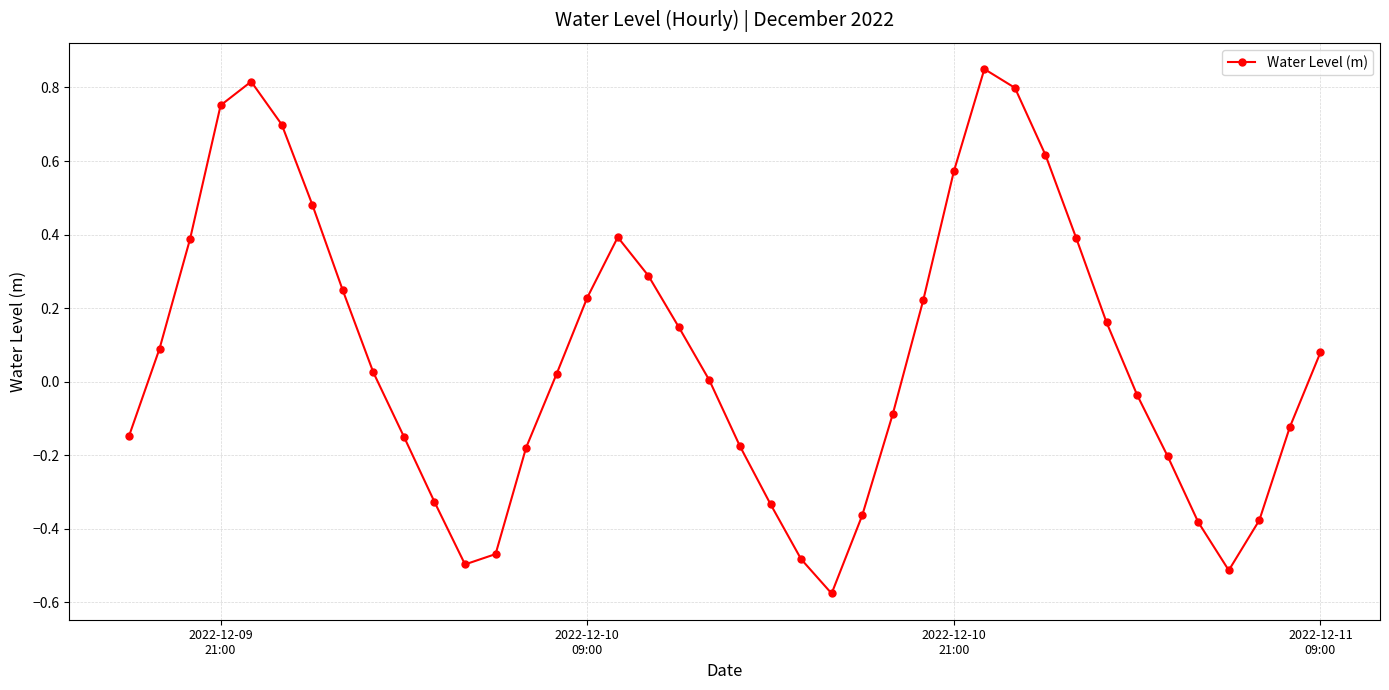

How many interior local peaks (higher than both neighbors) does the data have?

3